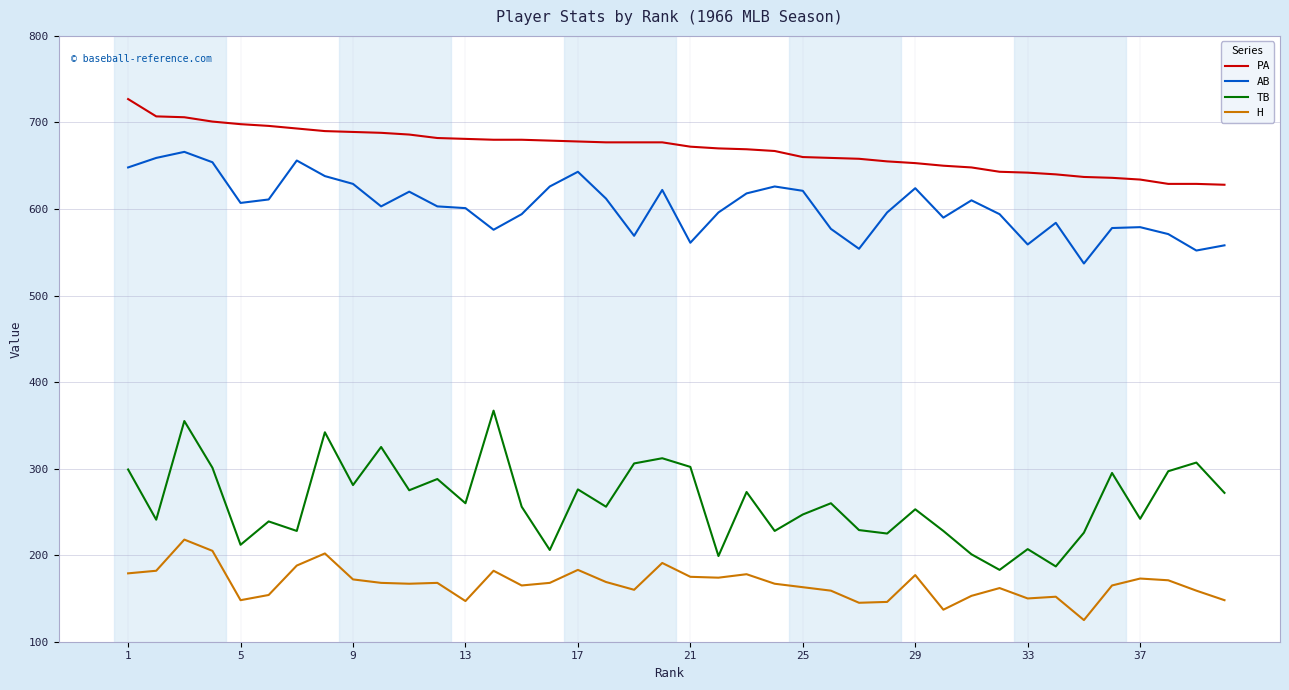

True or false: TB and PA cross at least once.

False